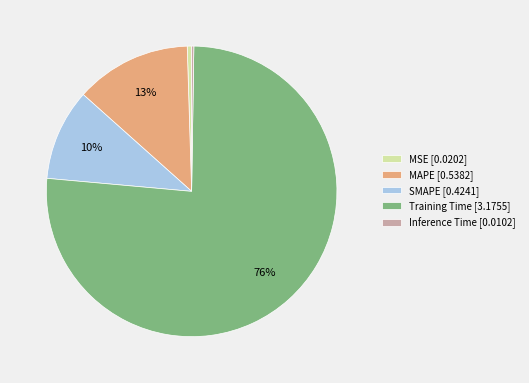

Is it true that MSE is 15% of the pie?

False